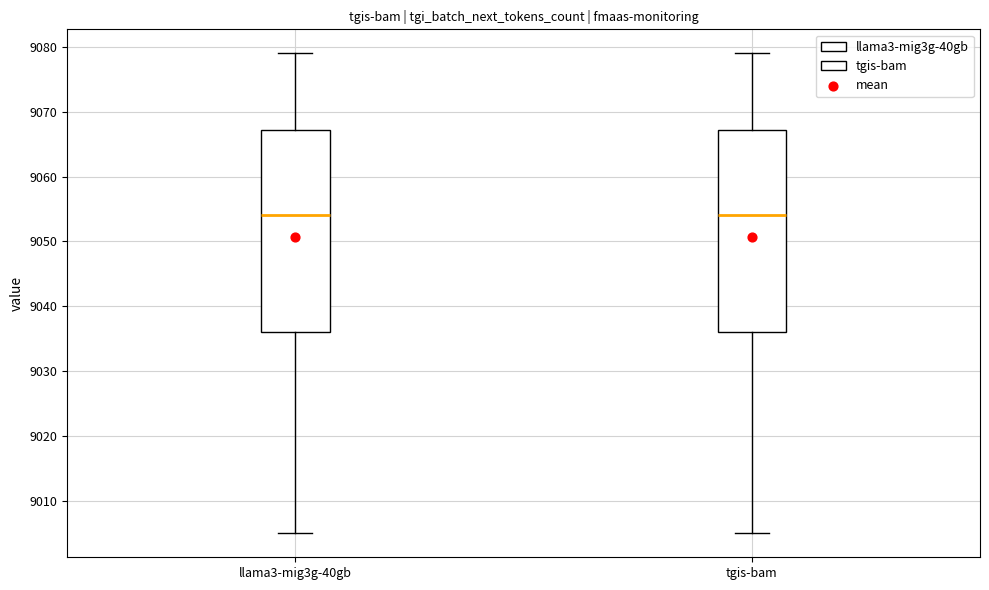

Reading left to right, read every box against the y-axis: the position of its median line, the range the box covers, and the ends of its whiskers. The values are not printed on the chart, so give them approximately, as read against the axis.

llama3-mig3g-40gb: median 9054, box 9036 to 9067, whiskers 9005 to 9079
tgis-bam: median 9054, box 9036 to 9067, whiskers 9005 to 9079